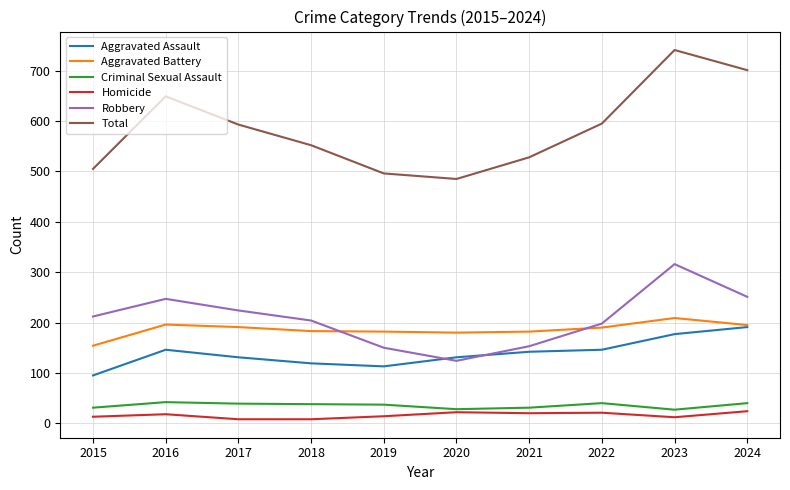

What is the minimum value shown in the chart?

8